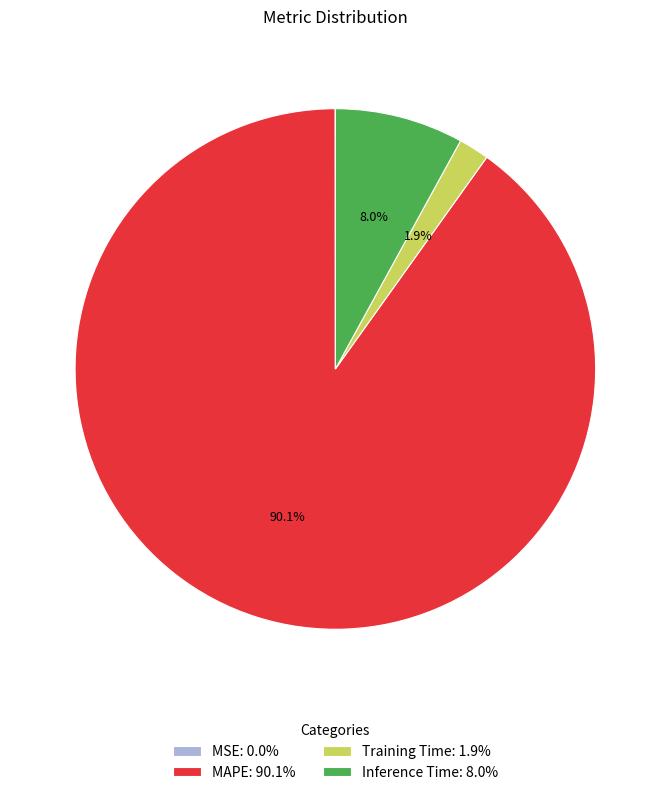

What portion of the pie excludes Training Time: 1.9%?

98.1%